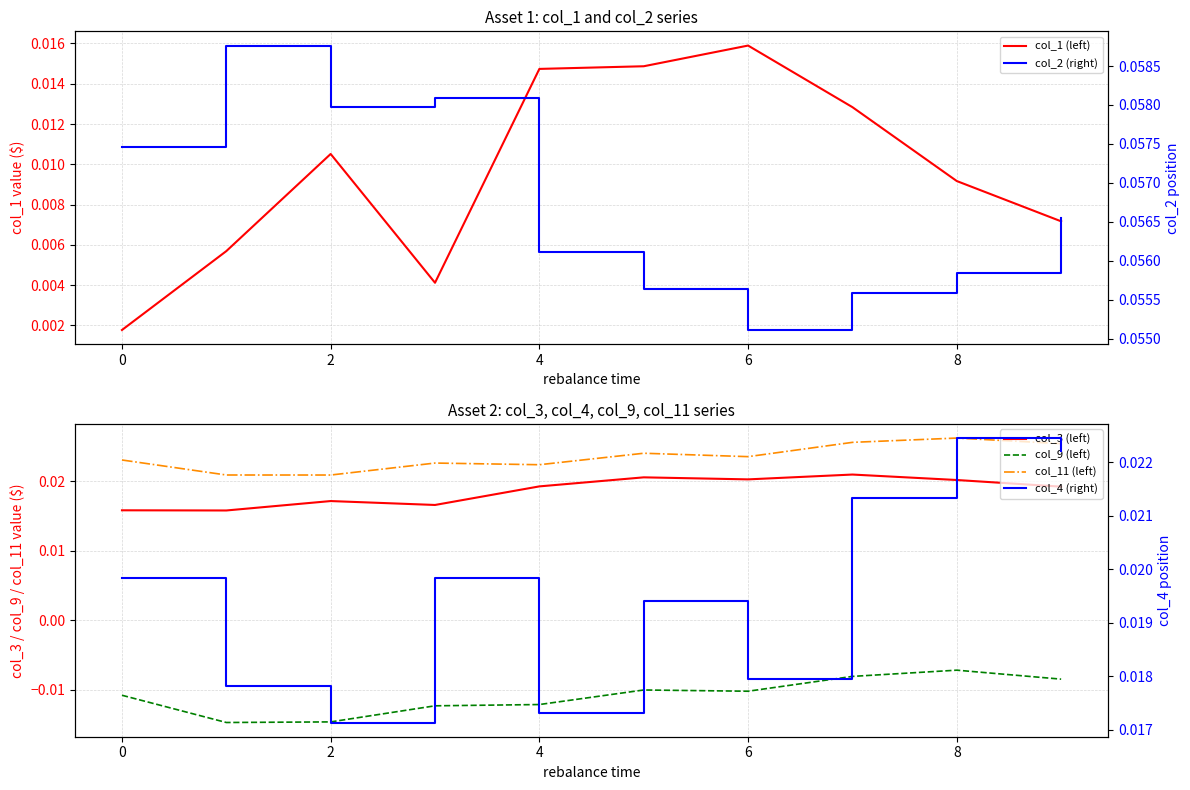

Does the chart display data point markers on the line(s)?

No